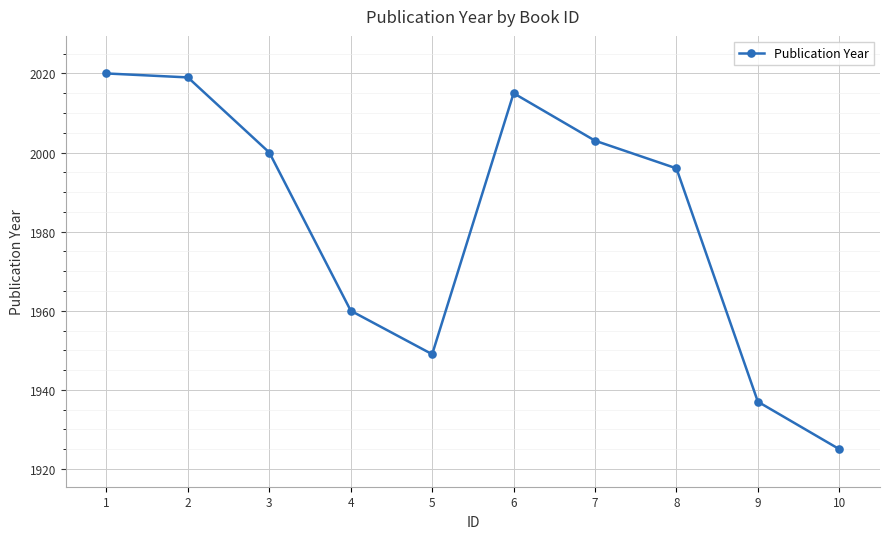

What is the difference between the maximum and minimum values?

95